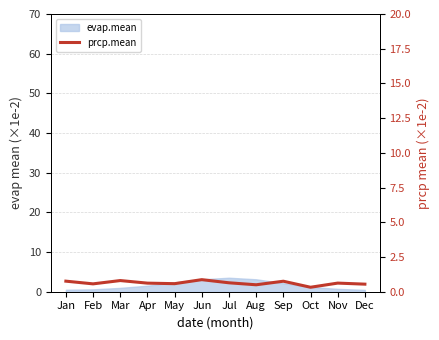

How many points are lower than both their immediate neighbors (excluding endpoints)?

4